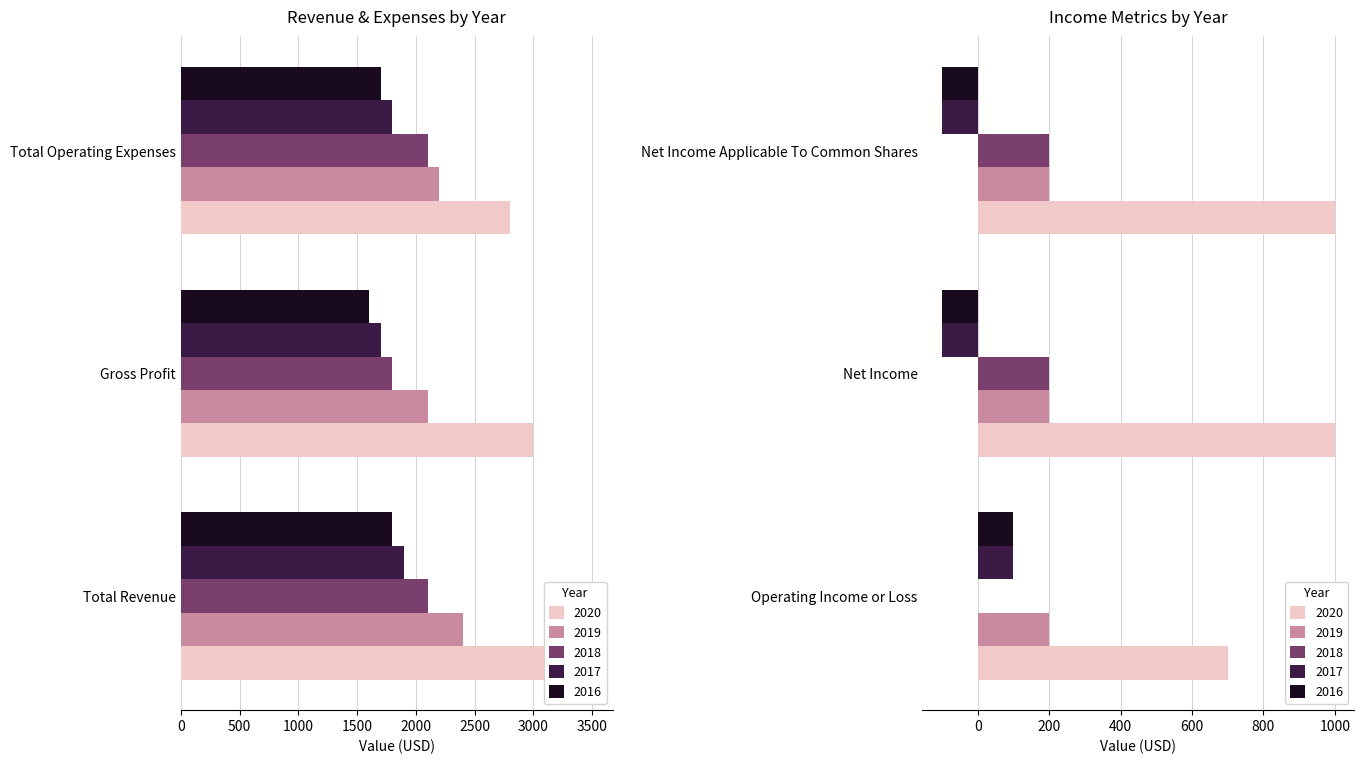

Are the bars grouped side by side (vs. stacked)?

Yes